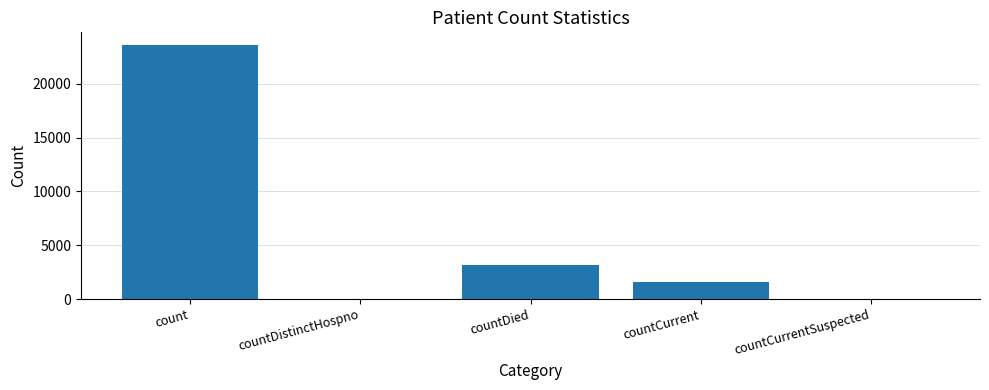

Where is the data nearest to the value 11802?

countDied